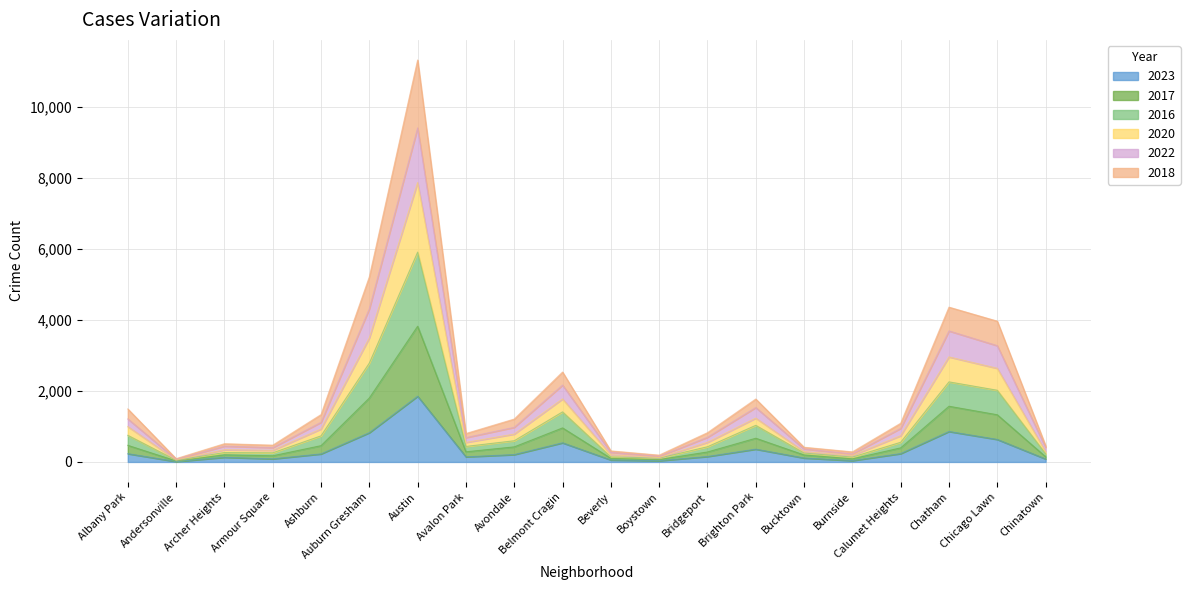

True or false: 2018 and 2017 cross at least once.

False